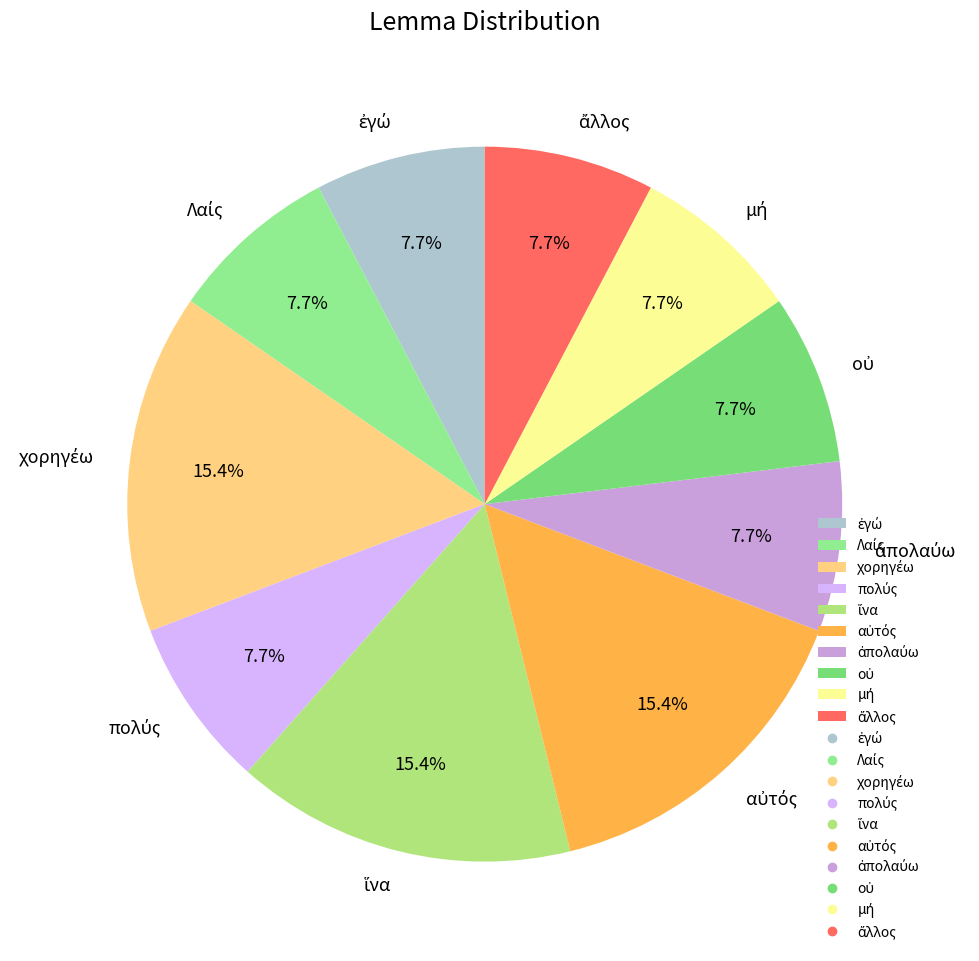

Does any single category account for the majority?

No